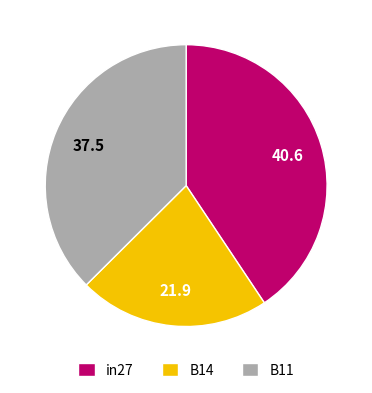

Rank the categories by value from highest to lowest.

in27, B11, B14